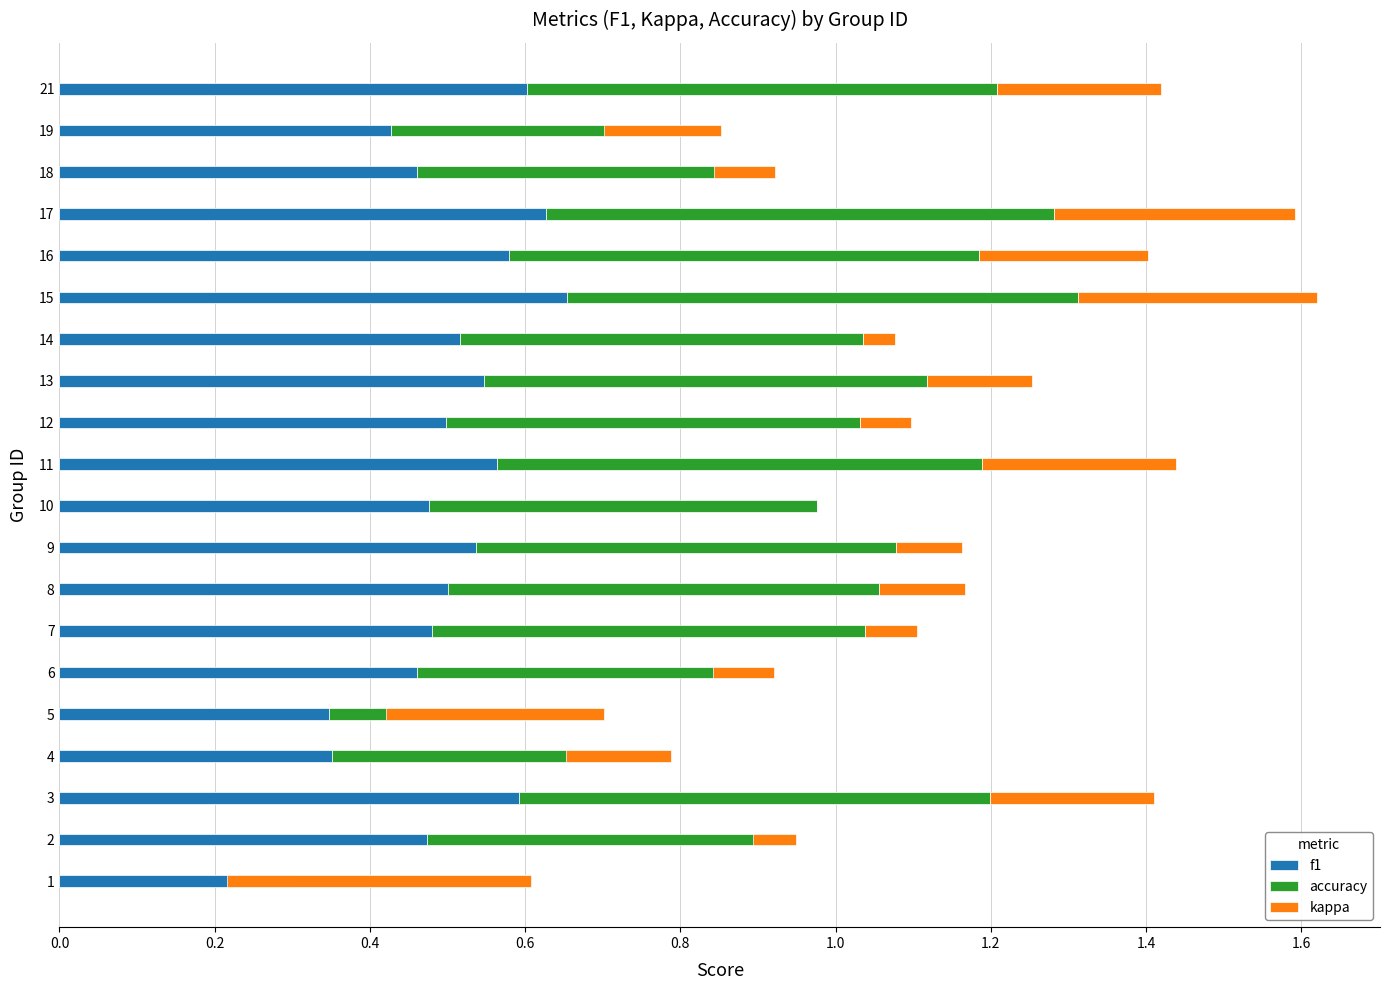

Between 7 and 17, which series saw the biggest shift?

kappa